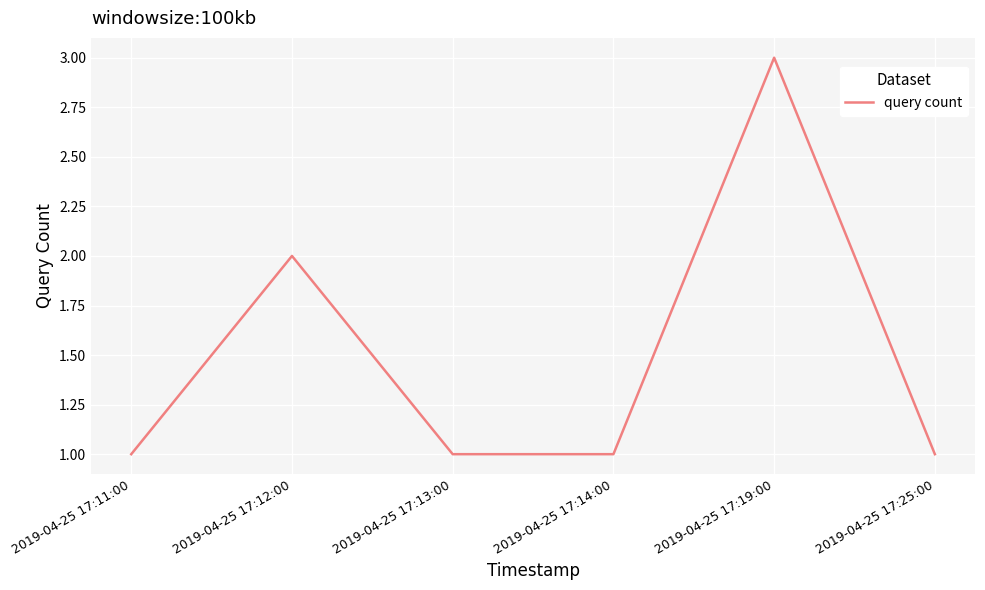

At which label is the value closest to 2?

2019-04-25 17:12:00